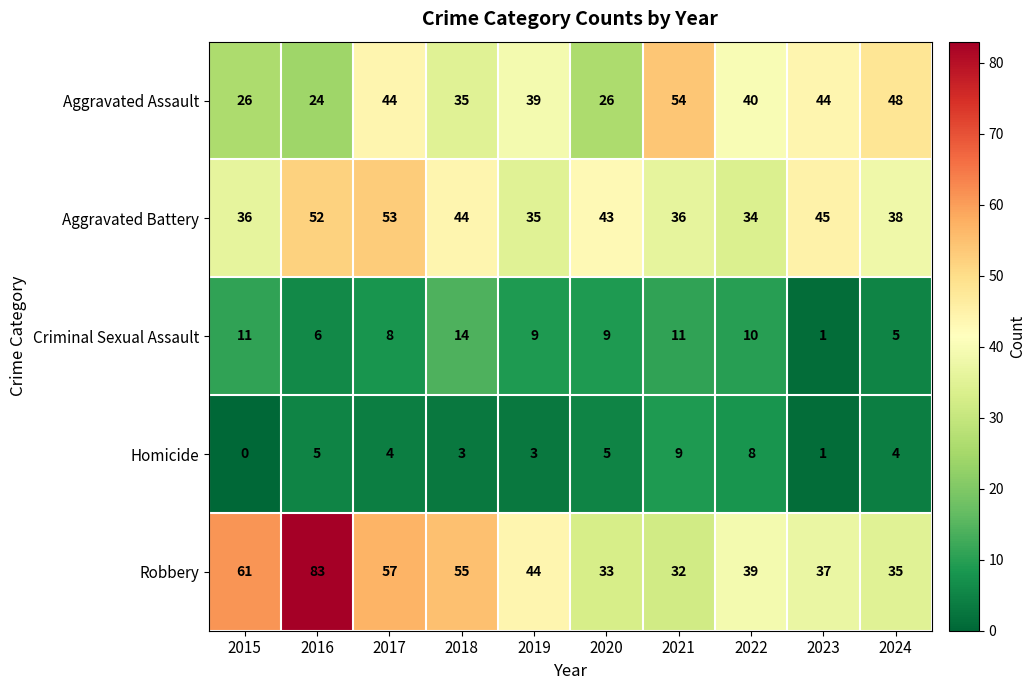

What is the total value across all series at 2020?

116